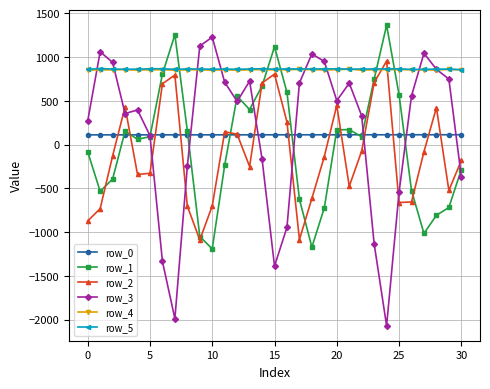

Which series has the largest range (max minus min)?

row_3